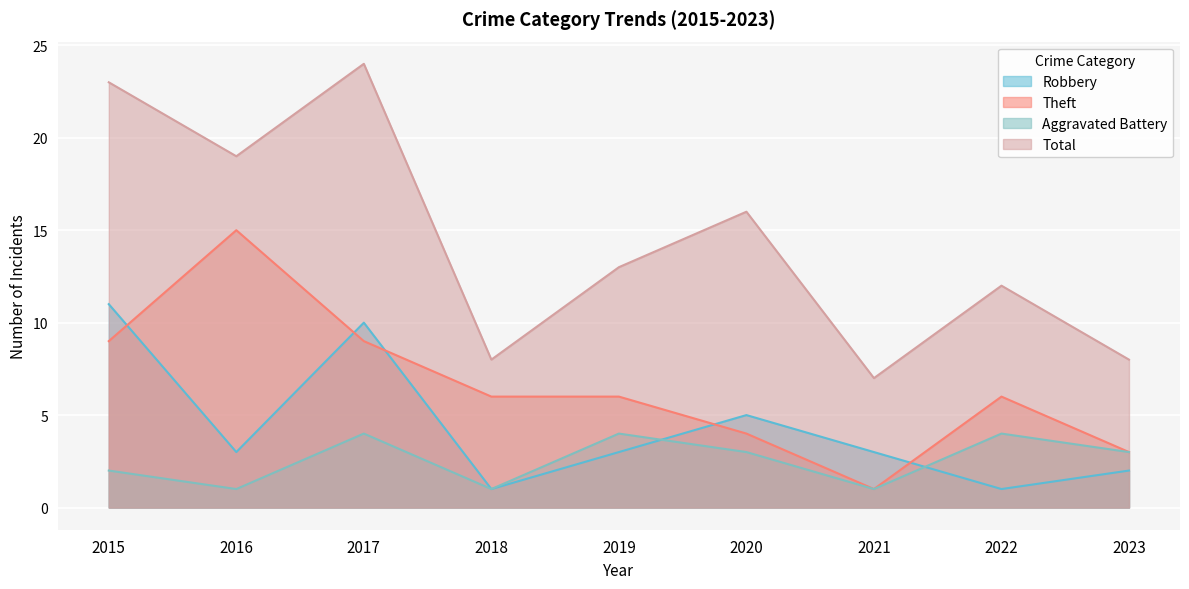

At how many categories does at least one series exceed 16?

3